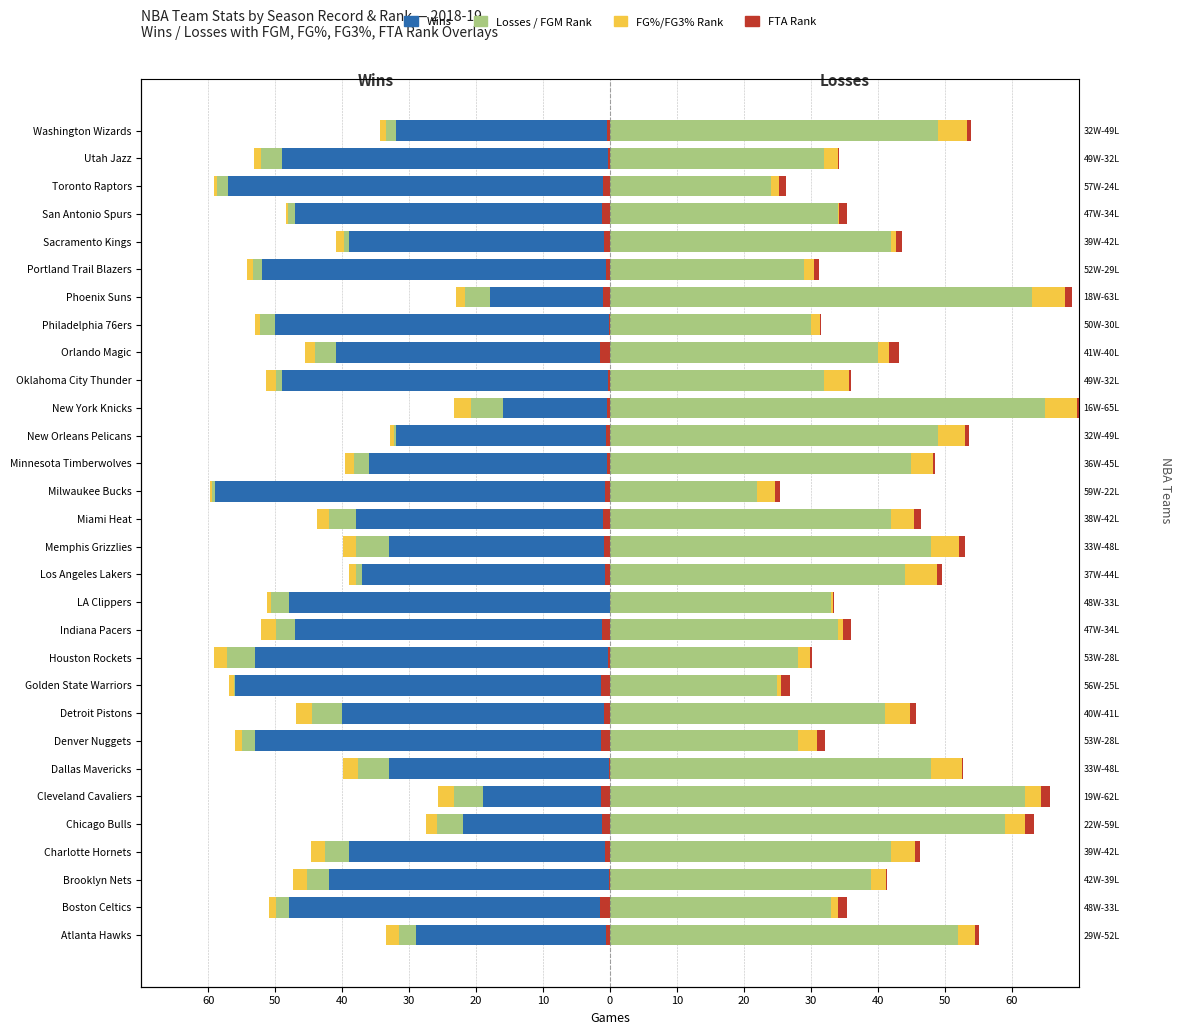

What is the total value across all series at Orlando Magic?

-47.1